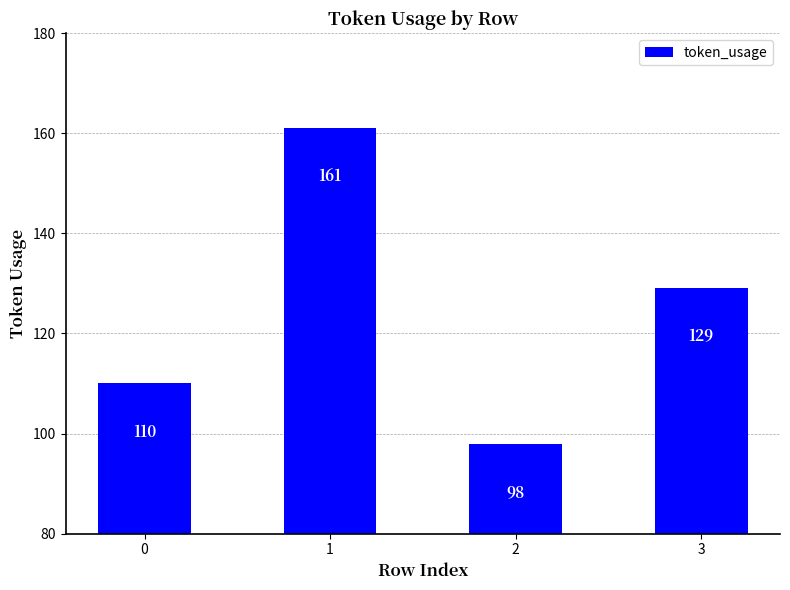

What is the sum of the values at 0 and 3?

239